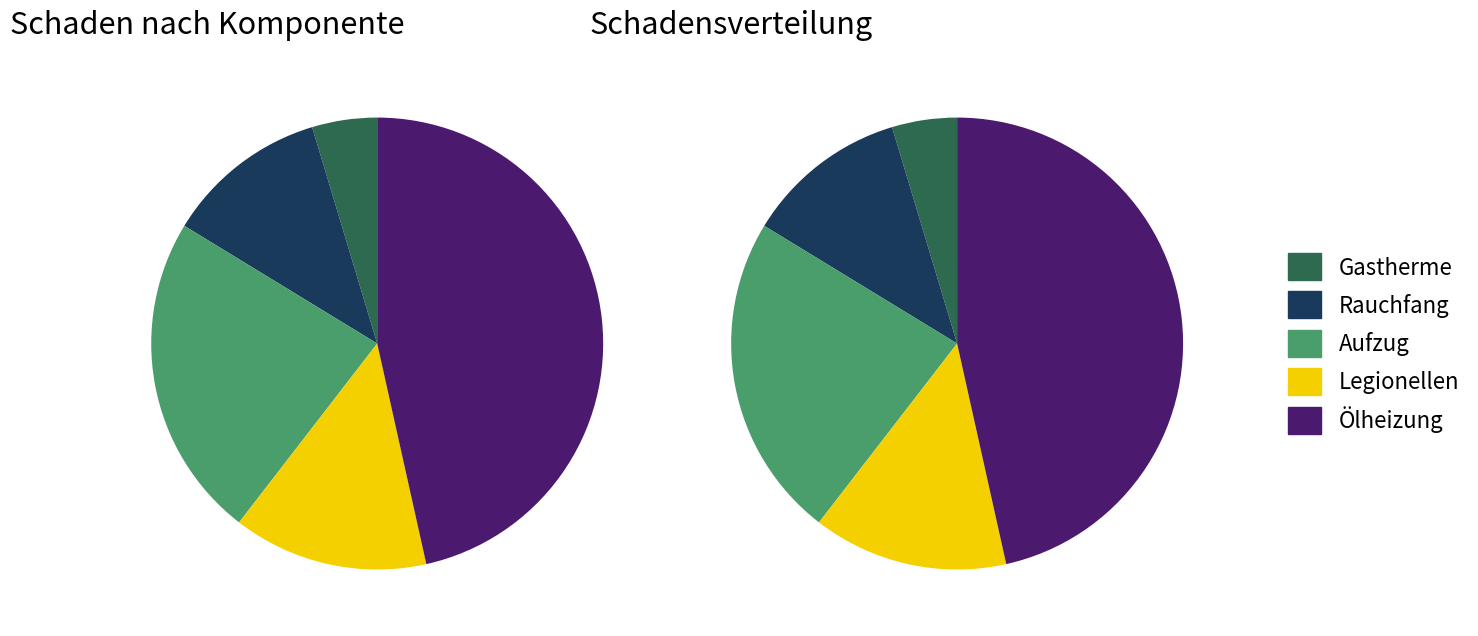

What percentage is the 4 slice, to the nearest percent?

47%